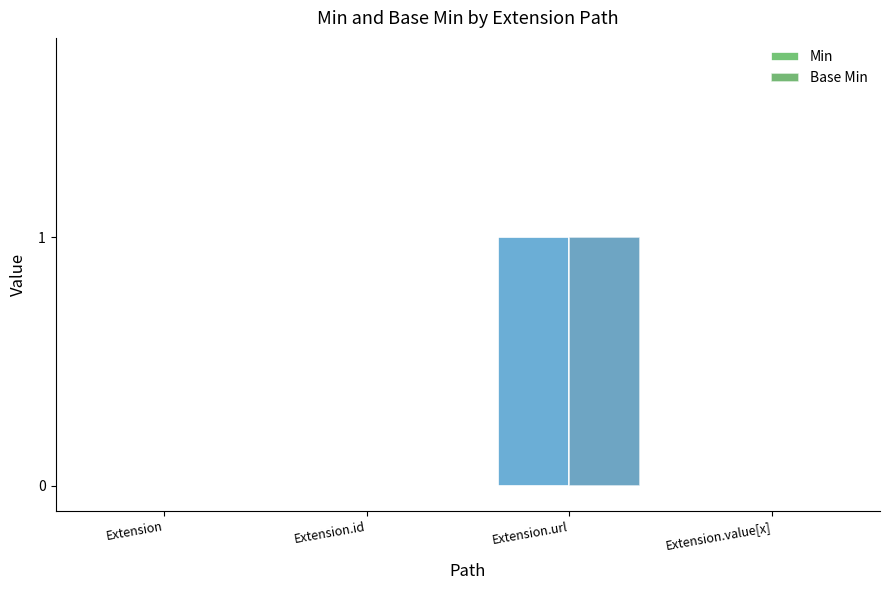

The Base Min series shows 1 at Extension. True or false?

False